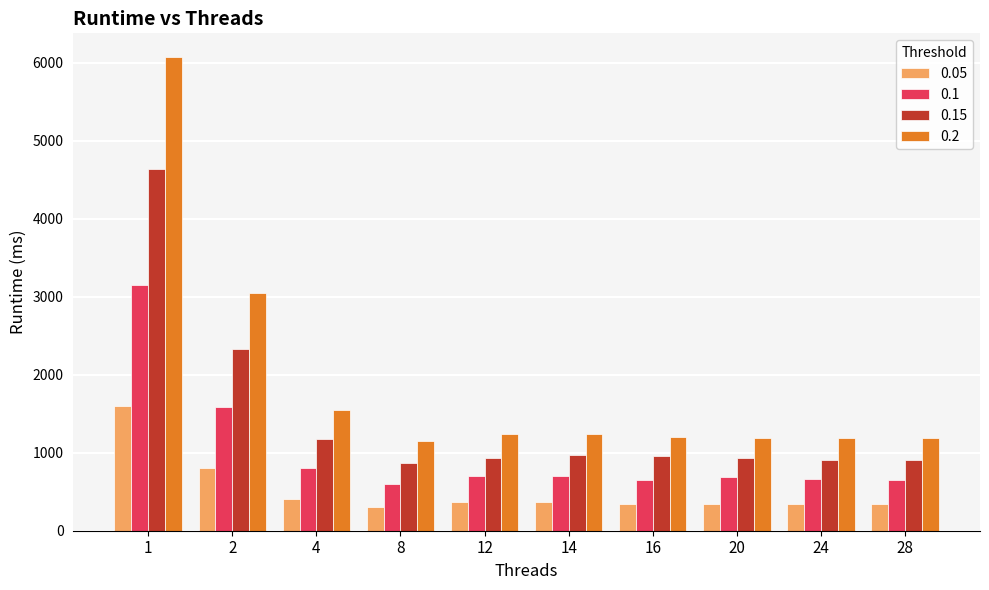

What is the total value across all series at 8?

2916.0